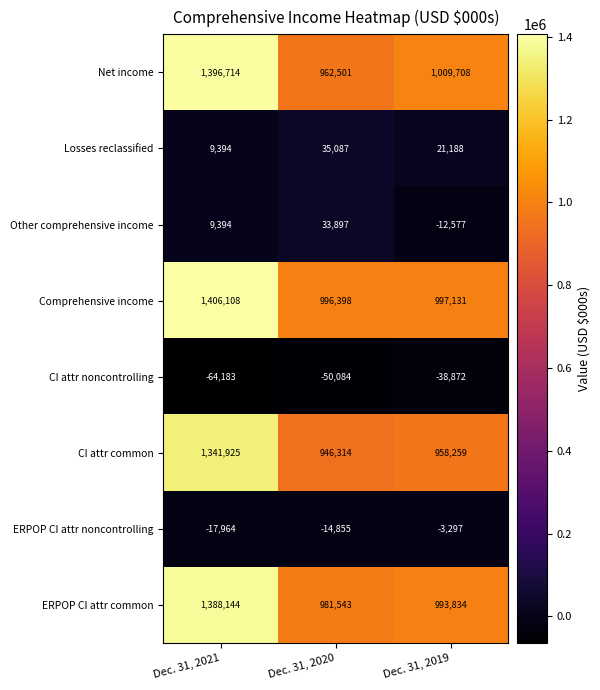

What is the total value across all series at Dec. 31, 2020?

3890801